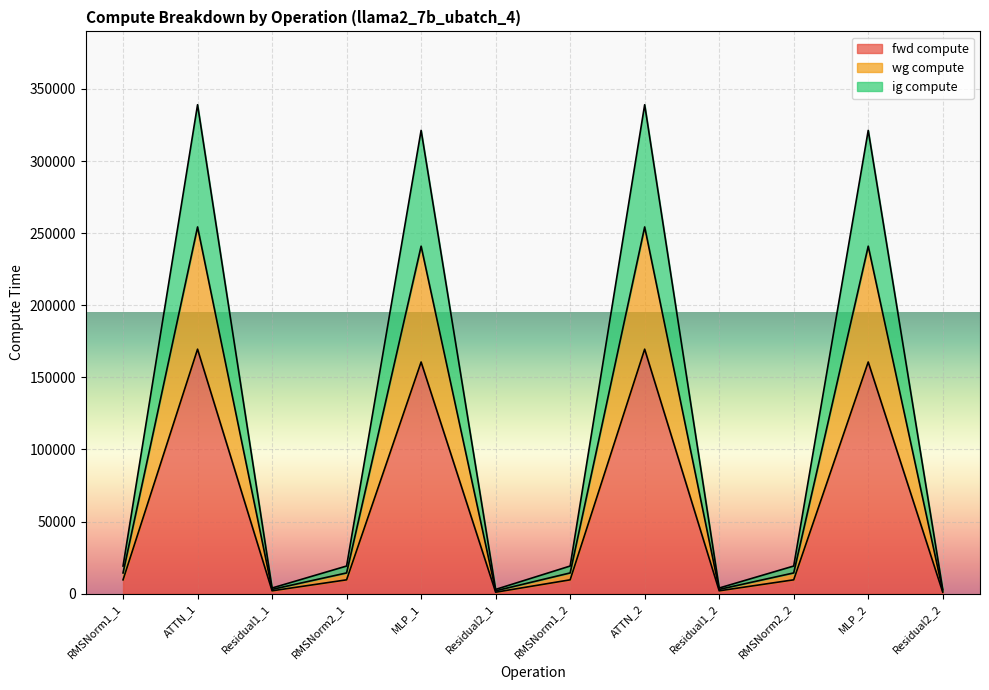

True or false: ig compute has more than 2 interior local peaks.

True